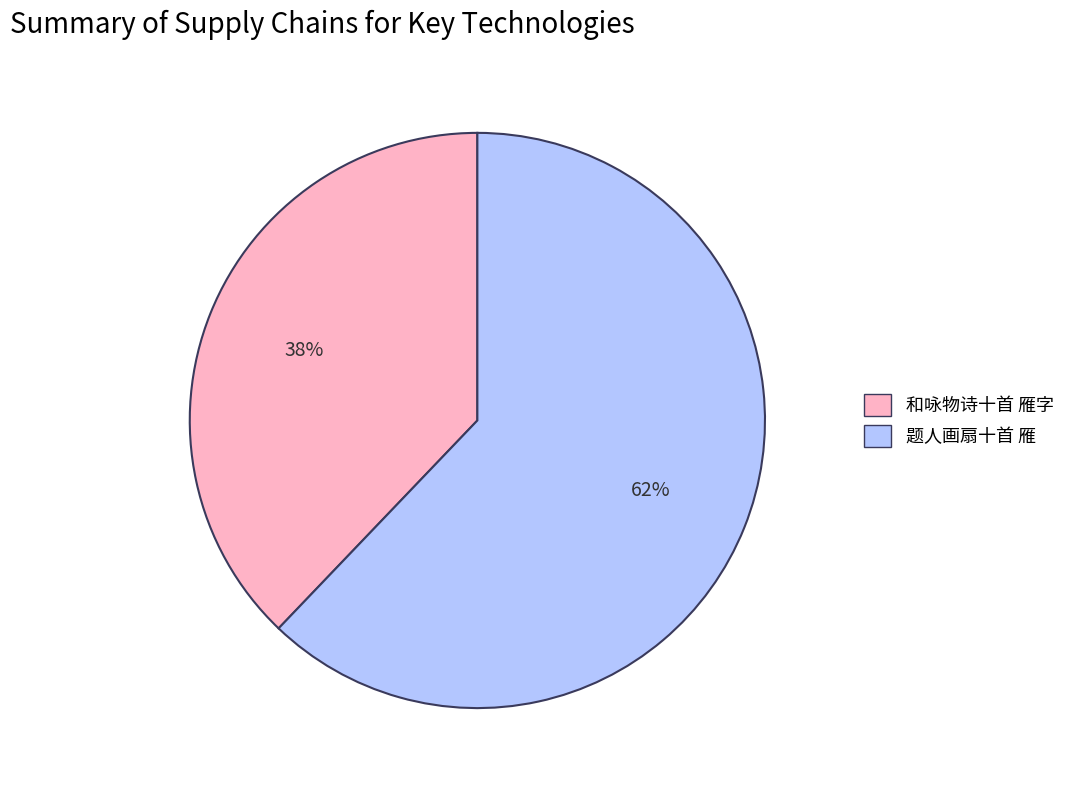

Do 和咏物诗十首 雁字 and 题人画扇十首 雁 together represent more than half of the pie?

Yes